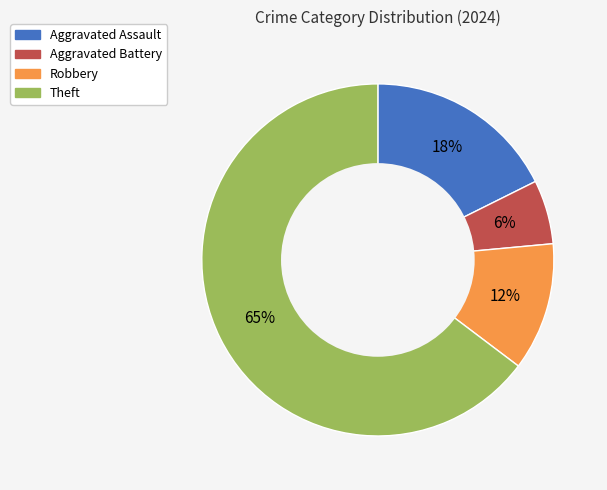

Is Aggravated Assault the majority of the pie?

No